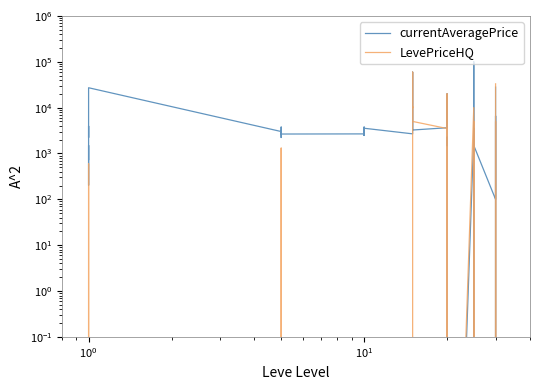

Does the chart display data point markers on the line(s)?

No